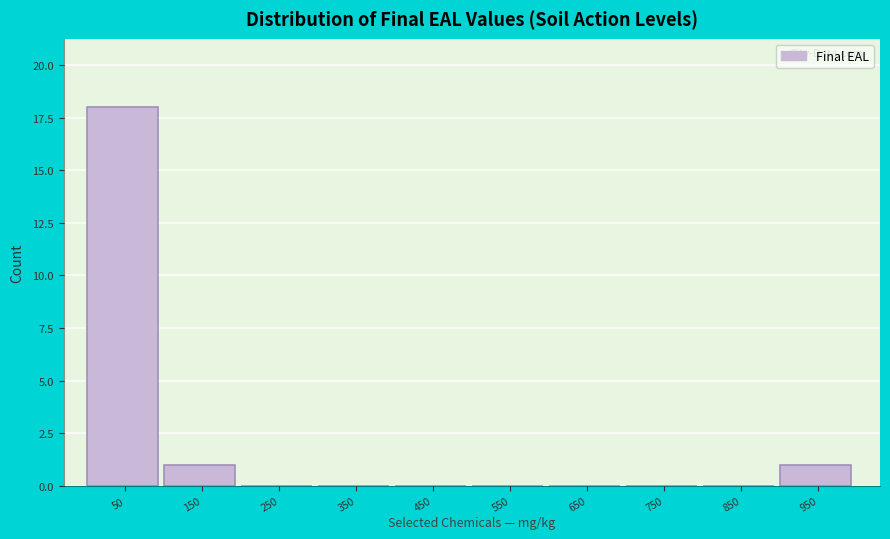

Reading left to right, transcribe this chart: for each bar, give the range it covers on the x-axis and its height. Neither the bar edges nor the heights are printed on the chart, so give them approximately, as read against the axes.

0 to 100: 18
100 to 200: 1
200 to 300: 0
300 to 400: 0
400 to 500: 0
500 to 600: 0
600 to 700: 0
700 to 800: 0
800 to 900: 0
900 to 1000: 1